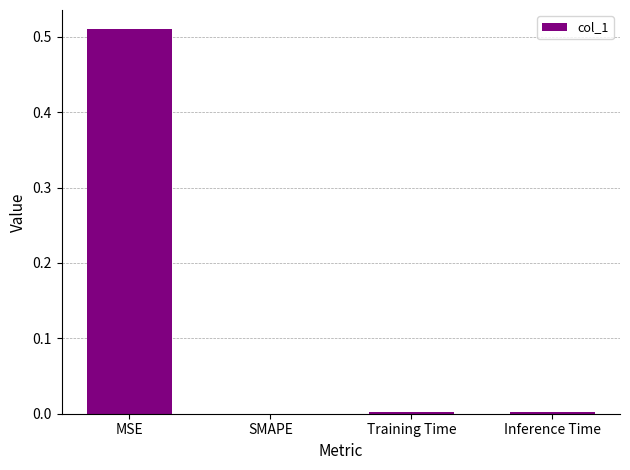

Are the bars grouped side by side (vs. stacked)?

No